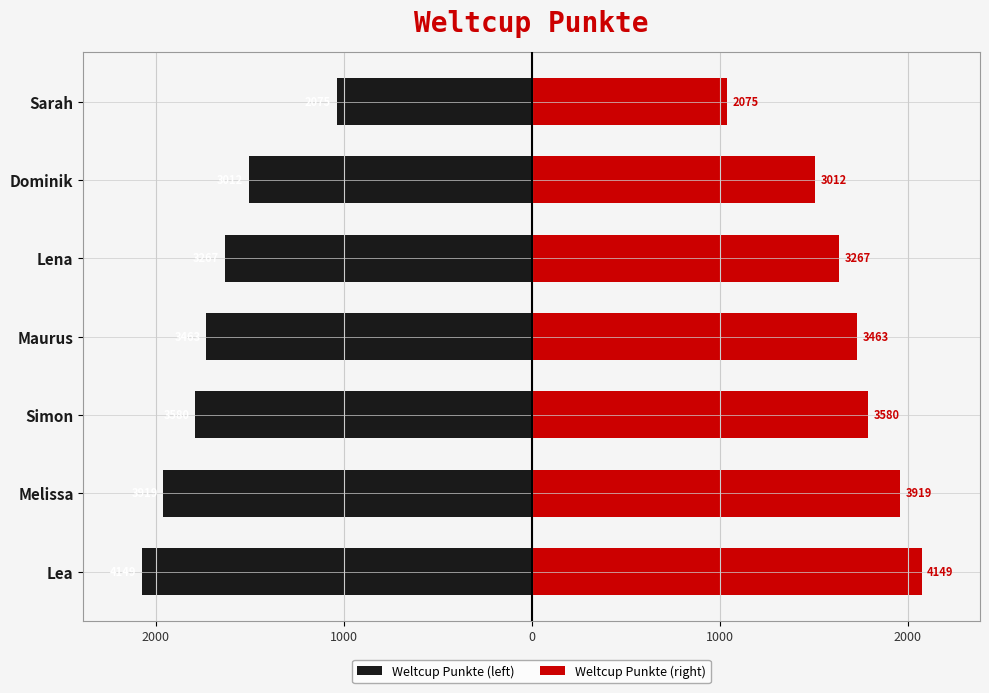

Which series has the largest total across all categories?

Weltcup Punkte (right)